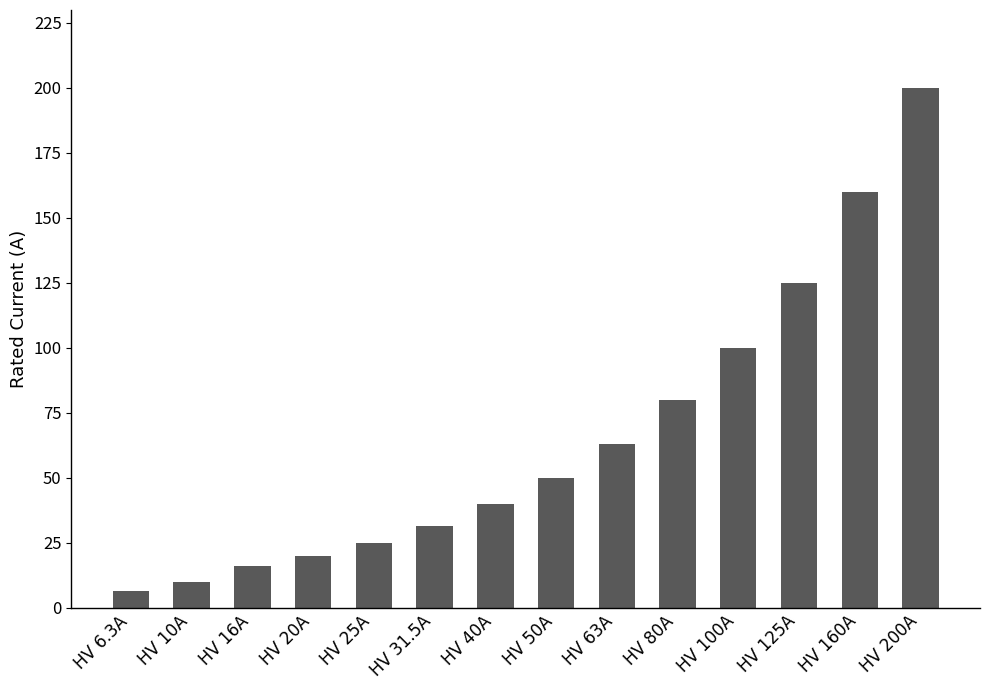

How many data points does each series have?

14